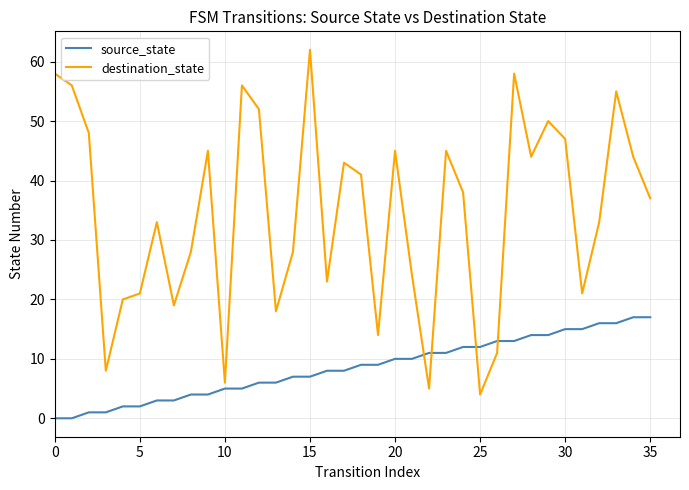

How many interior local valleys does the destination_state series have?

10